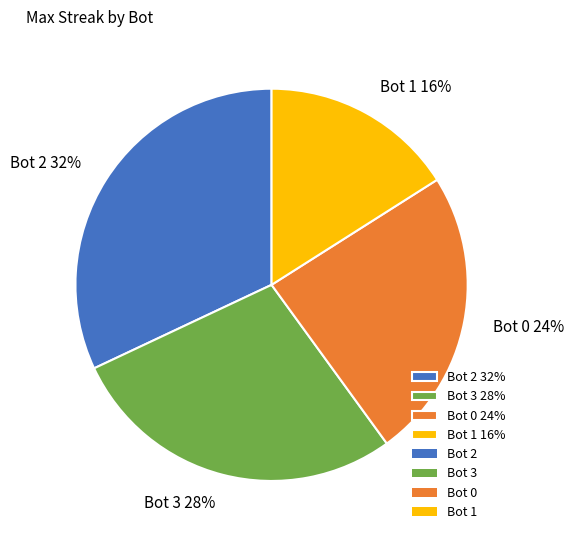

To the nearest percent, what percentage of the pie is Bot 1 16%?

16%